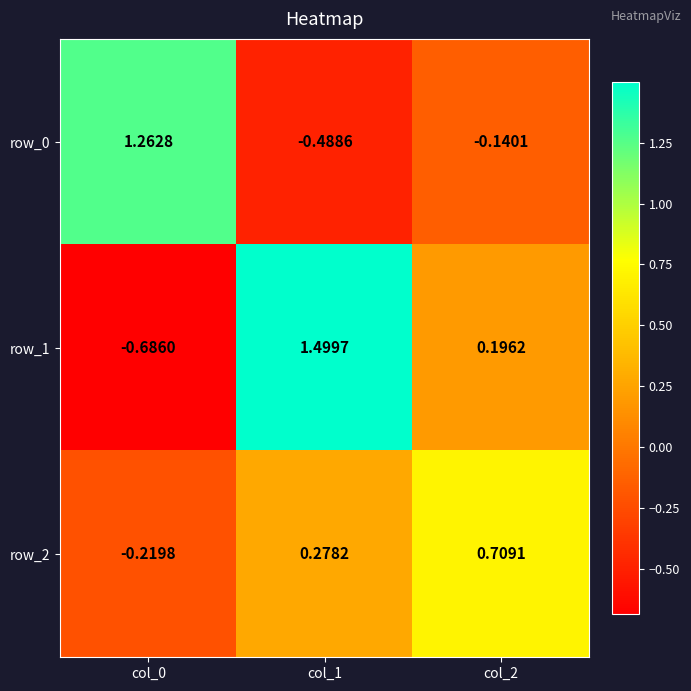

What is the greatest value displayed?

1.5